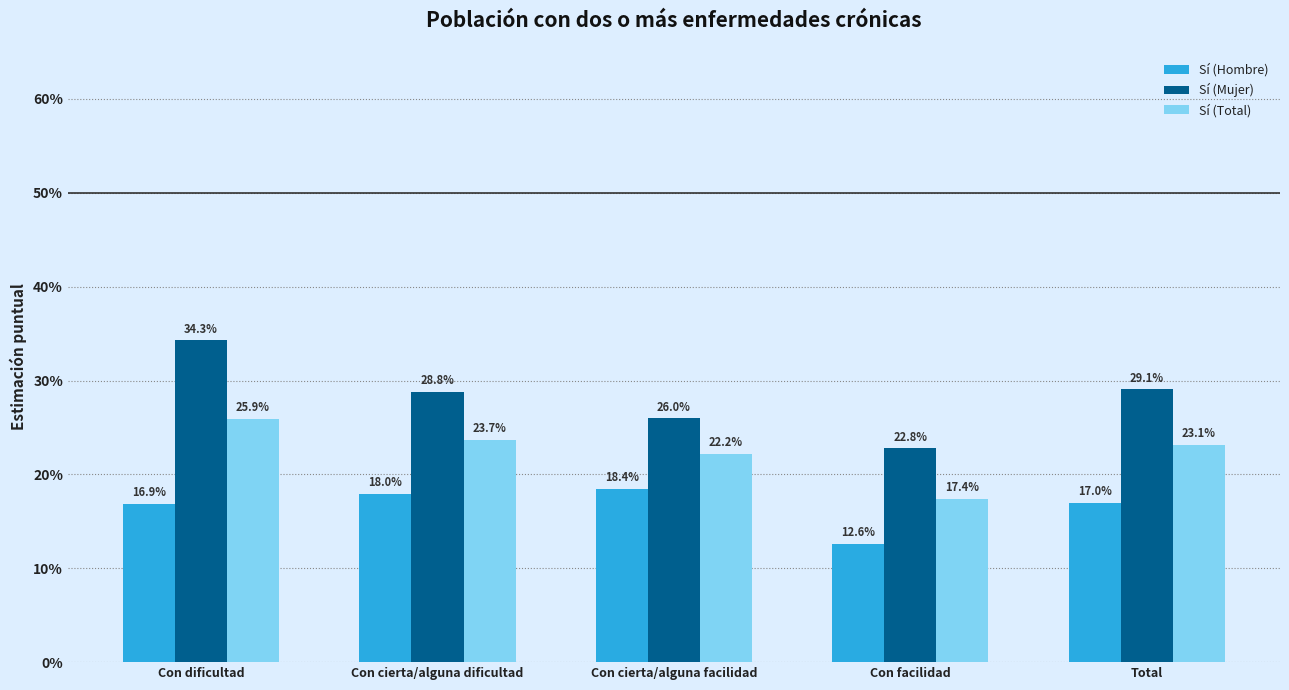

At which category is the sum across all series the highest?

Con dificultad